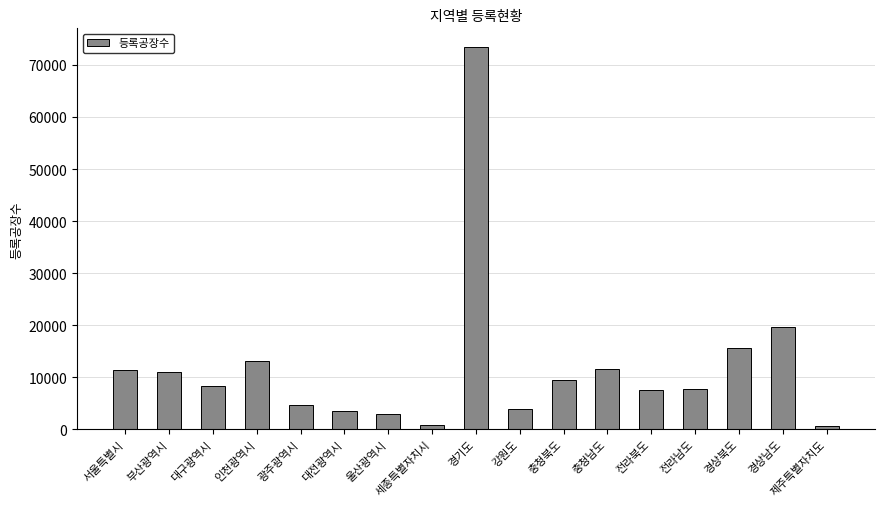

How many bars are there in total?

17